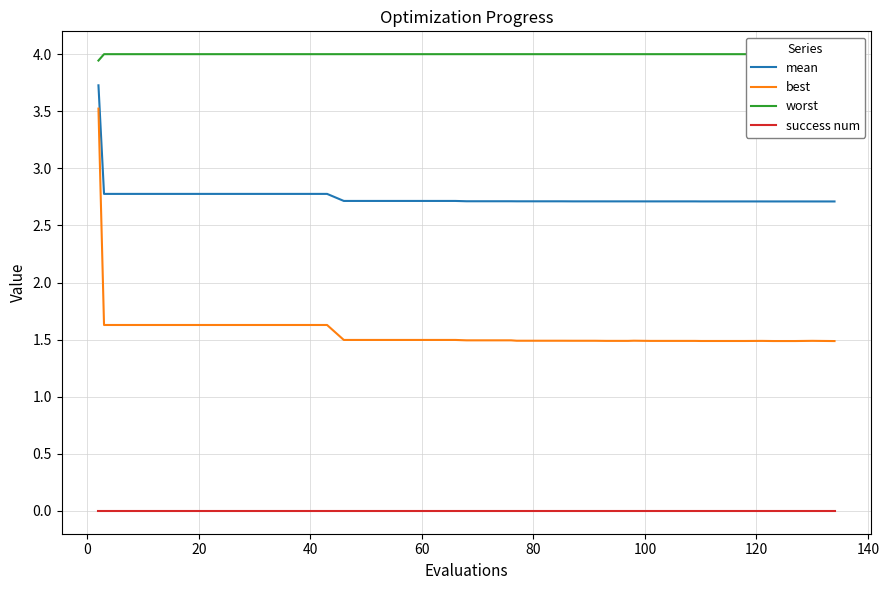

What is the minimum value for mean?

2.7